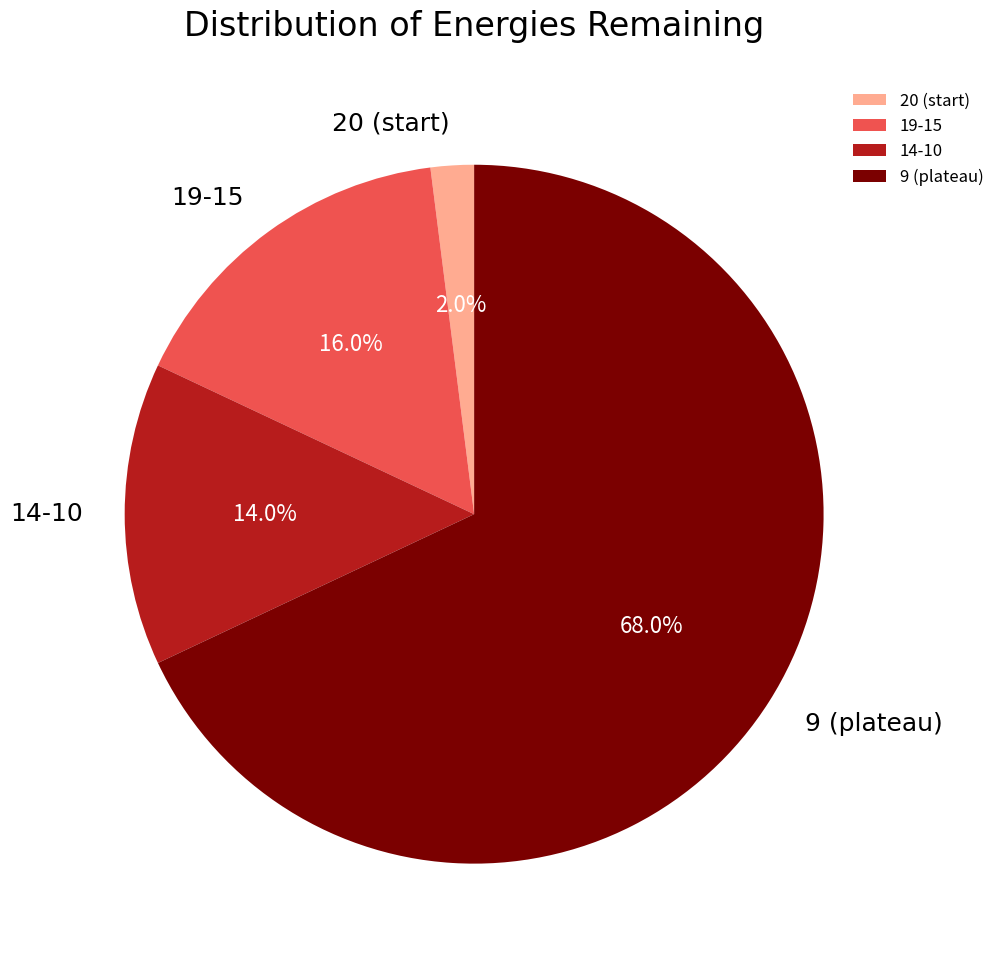

Does any single category account for the majority?

Yes